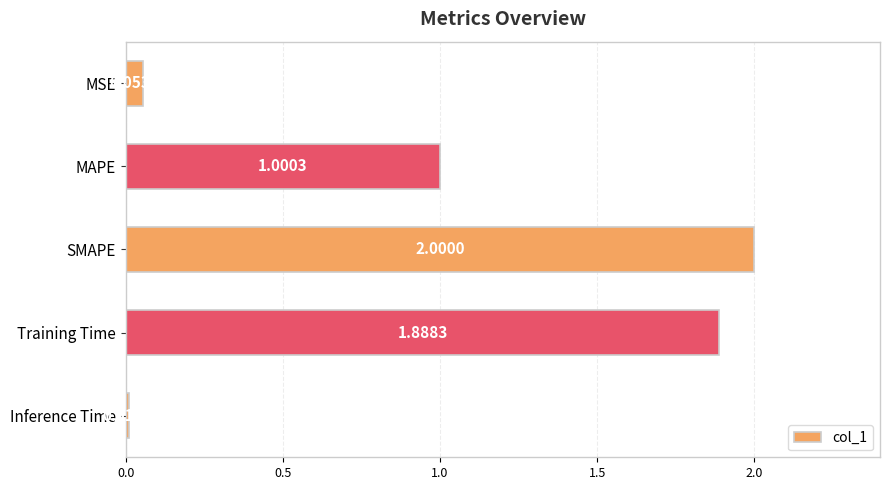

At which label is the value closest to 1?

MAPE